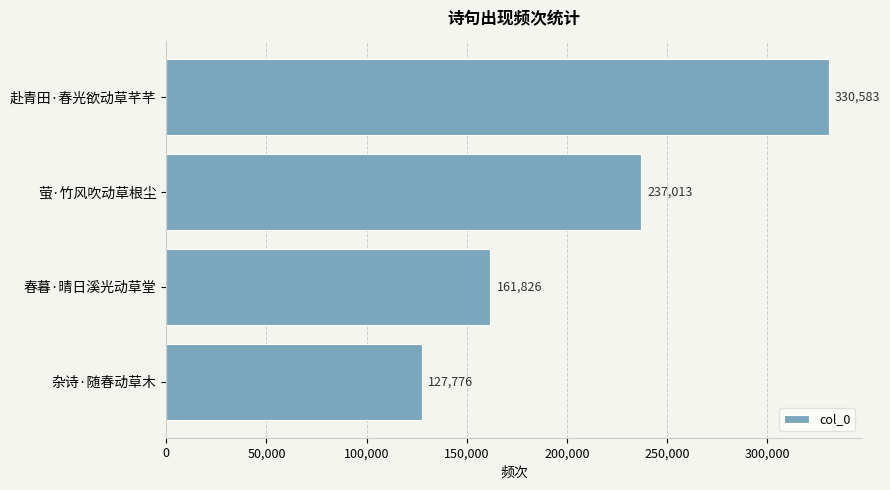

What is the change in value from 萤·竹风吹动草根尘 to 杂诗·随春动草木?

-109237